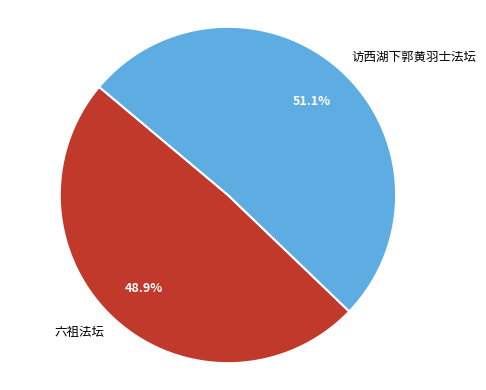

Between 访西湖下郭黄羽士法坛 and 六祖法坛, which is larger?

访西湖下郭黄羽士法坛